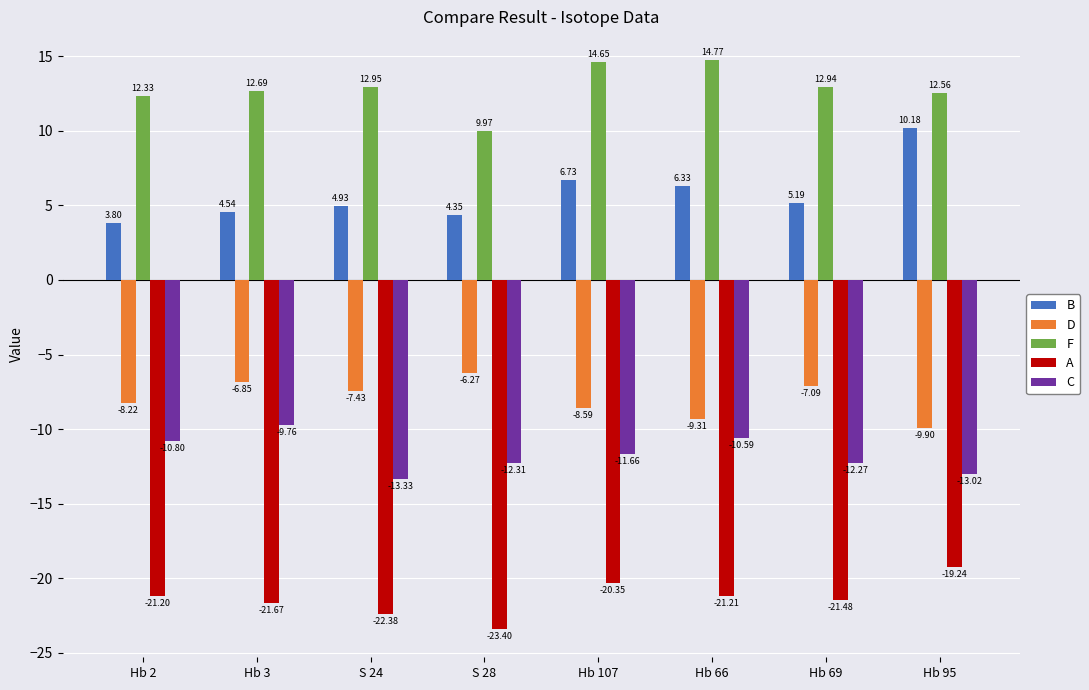

What is the label of the 3rd bar from the right?

Hb 66